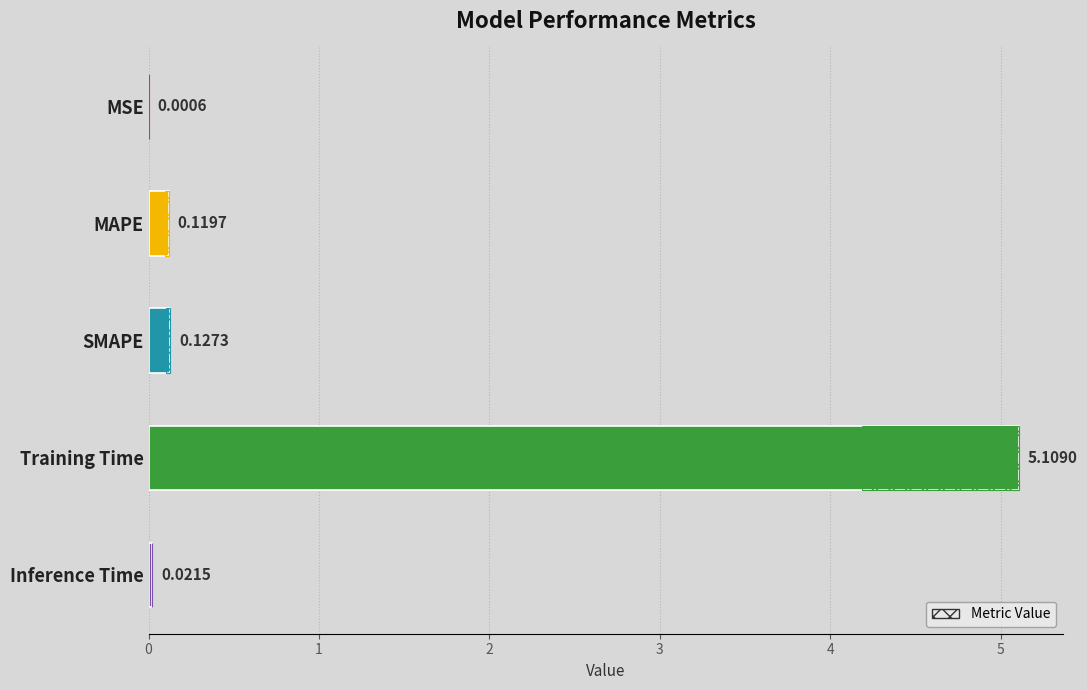

Reading left to right, list all the values displayed in this chart.

0.0	0.1	0.1	5.1	0.0